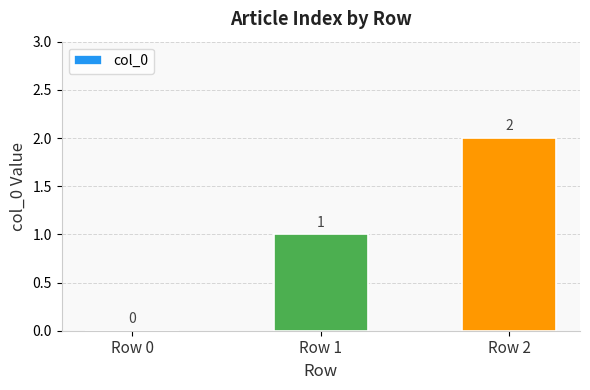

How many values are between 0 and 2?

3